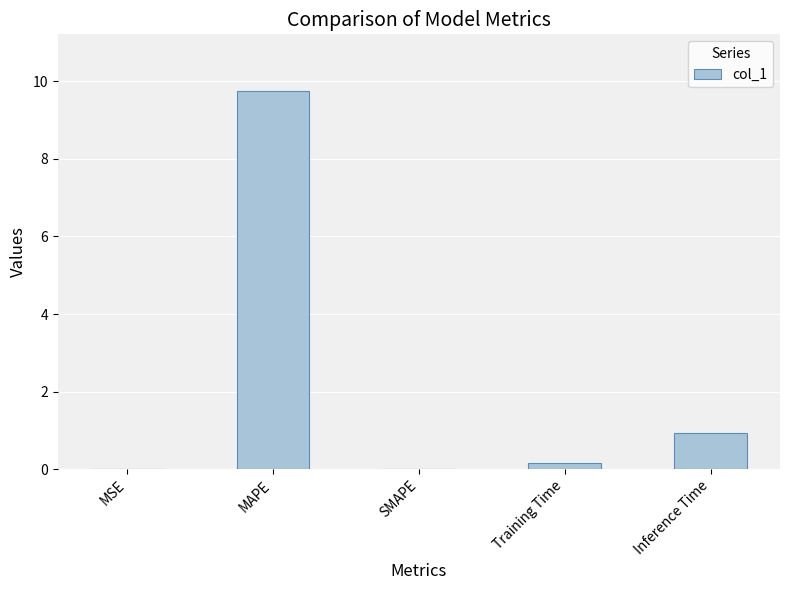

Count the number of data series in this chart.

1